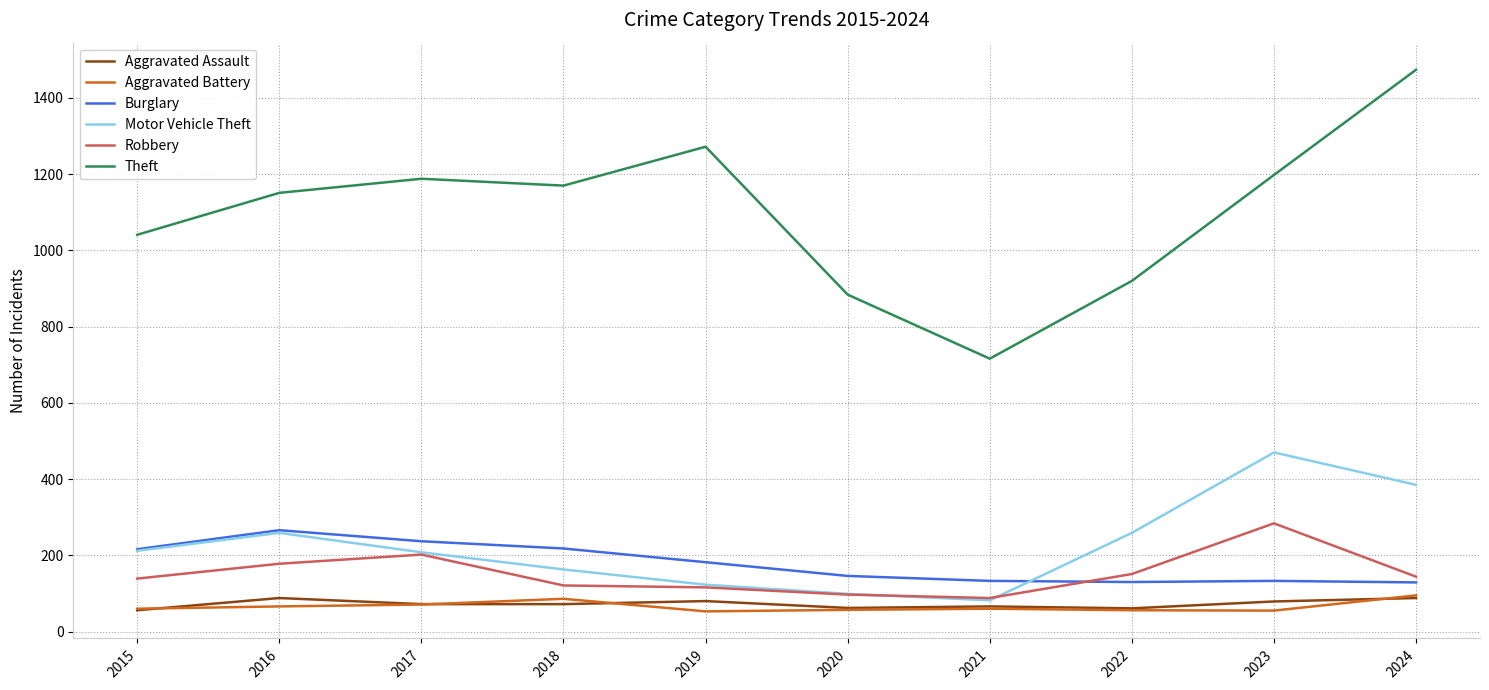

At how many categories does at least one series exceed 761?

9